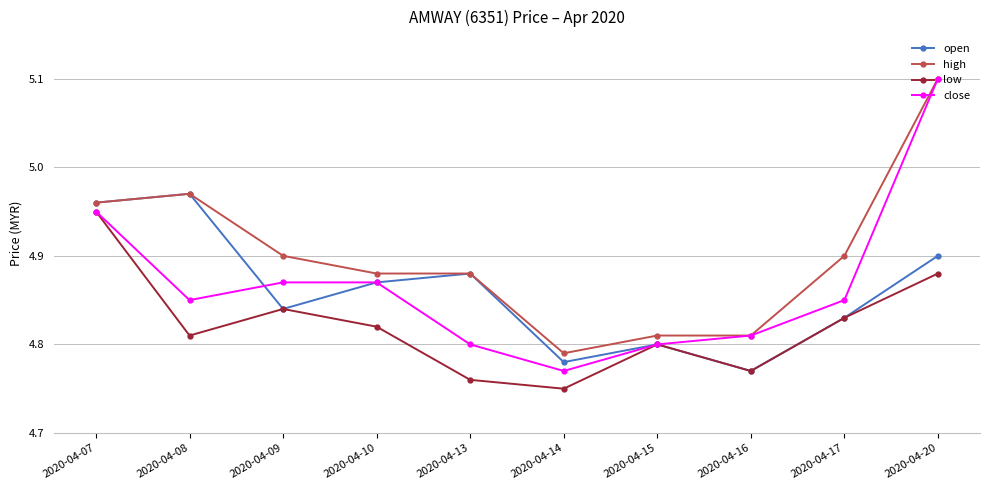

At which category does the chart reach its peak across all series?

2020-04-20